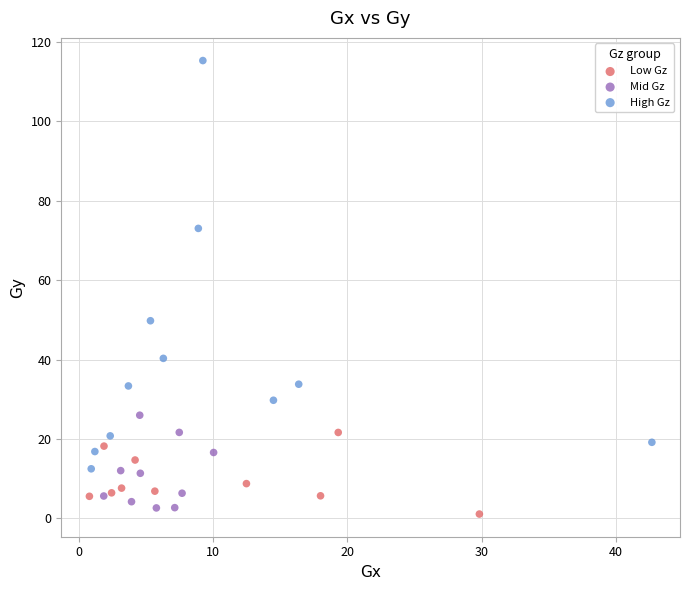

Which series contains the lowest Y value?

Low Gz